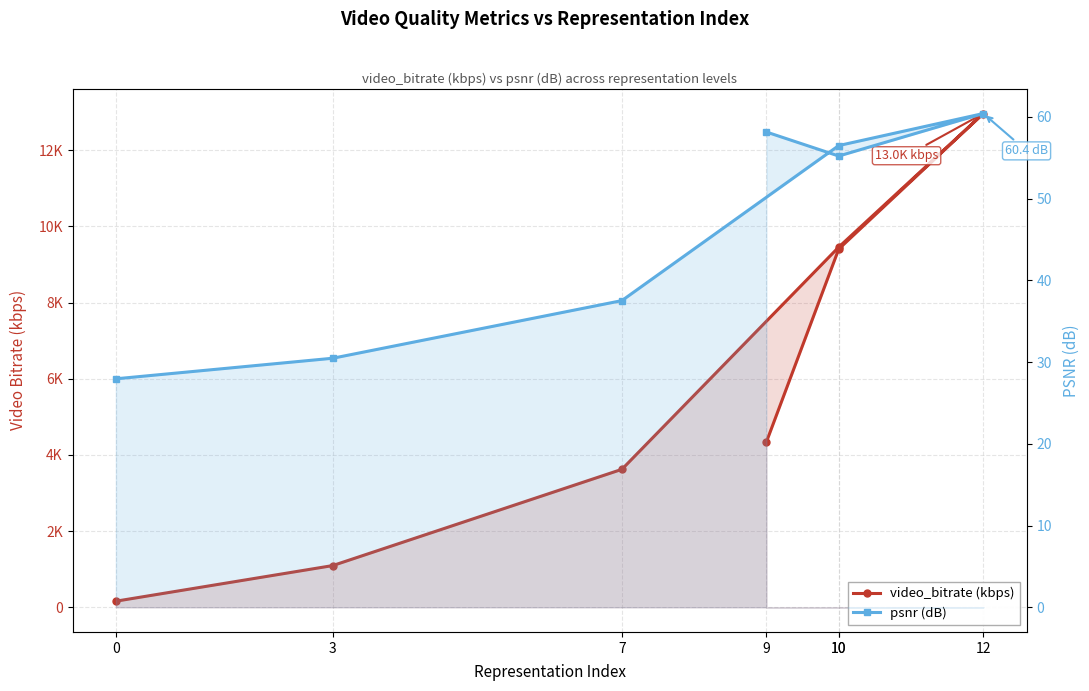

What is the spread (max minus min) of values at 3?

1064.2